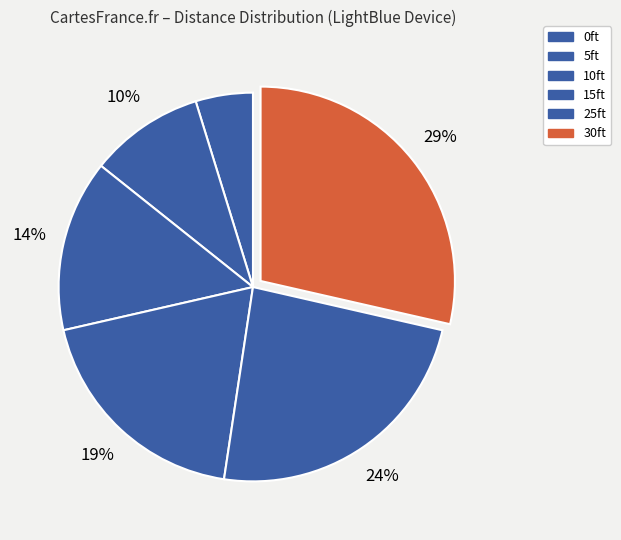

How many segments does this pie chart have?

6